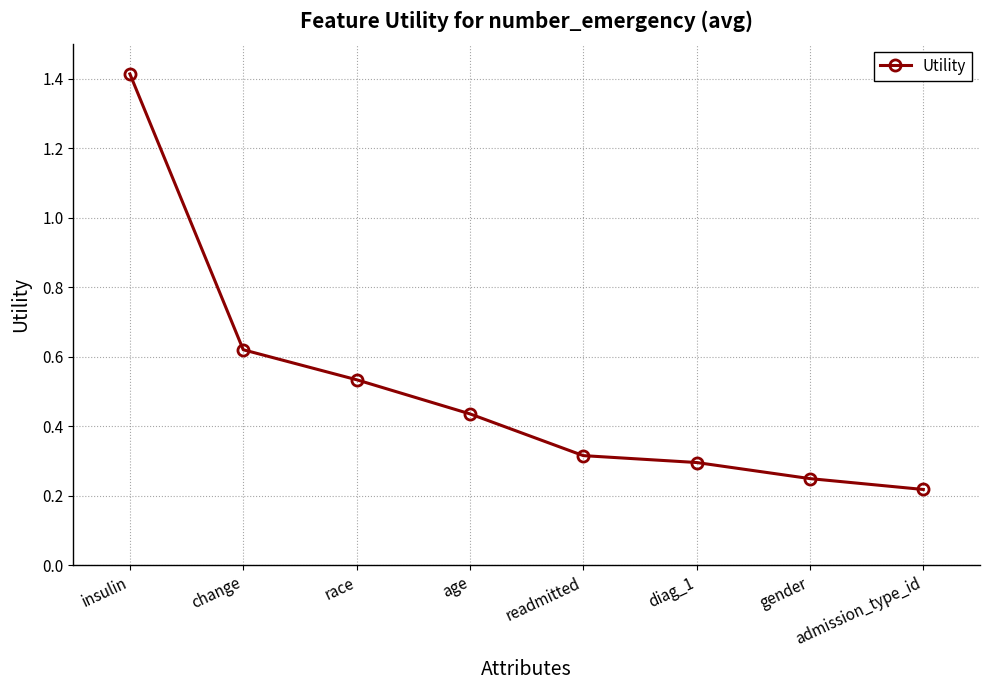

Which has a higher value, race or insulin?

insulin